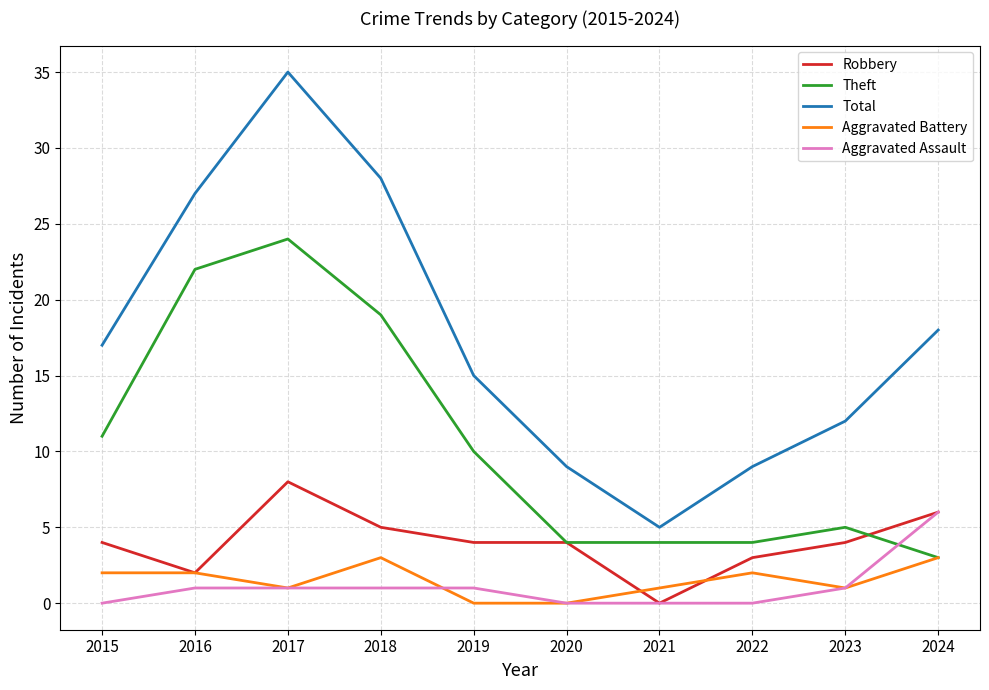

What is the spread (max minus min) of values at 2021?

5